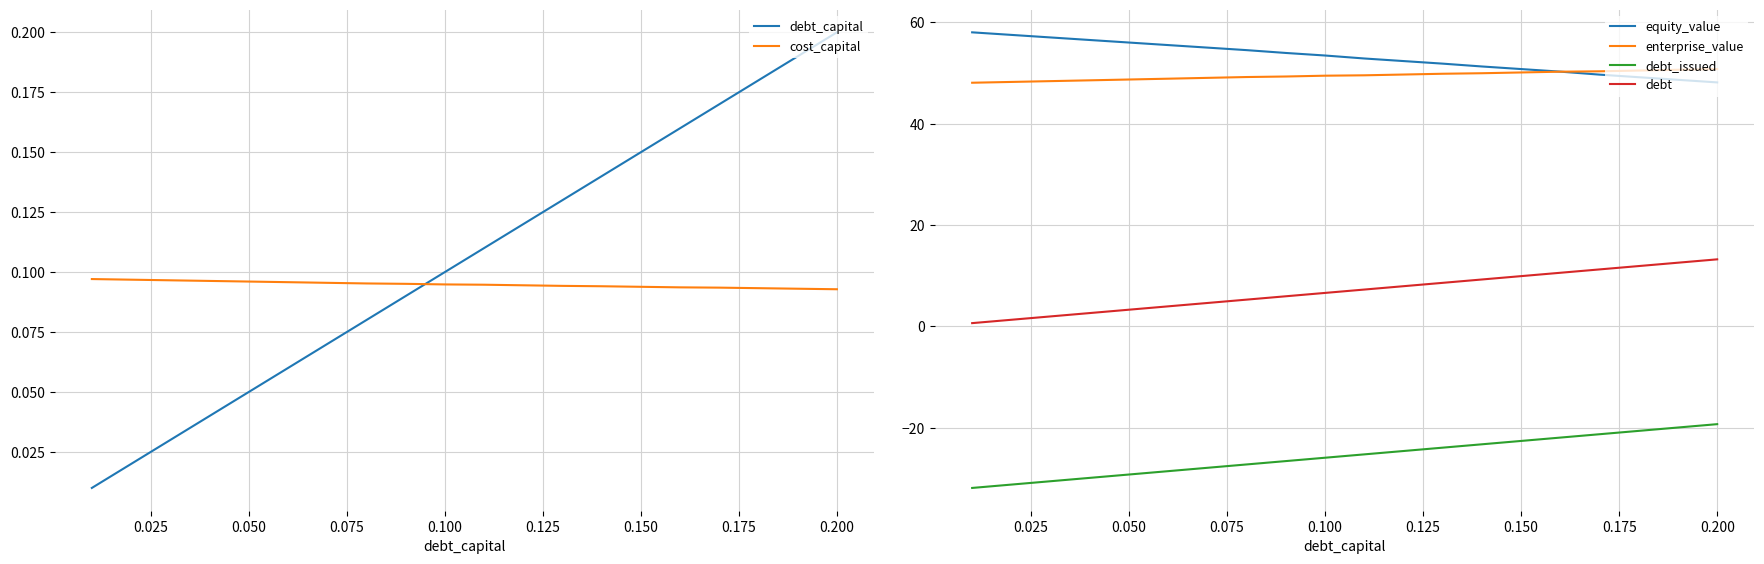

Does the chart have visible grid lines?

Yes